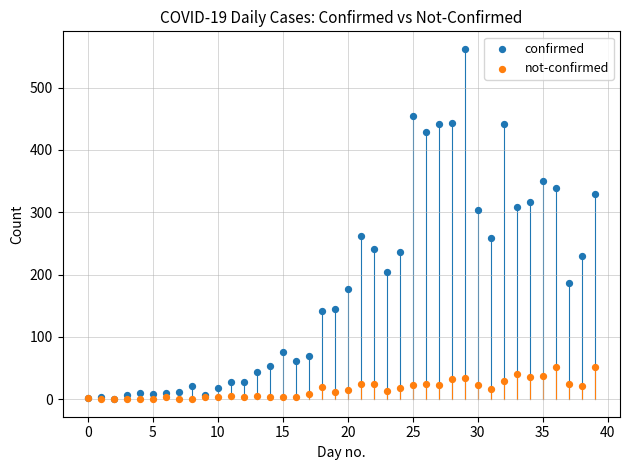

What are all the series names shown in the legend?

confirmed, not-confirmed